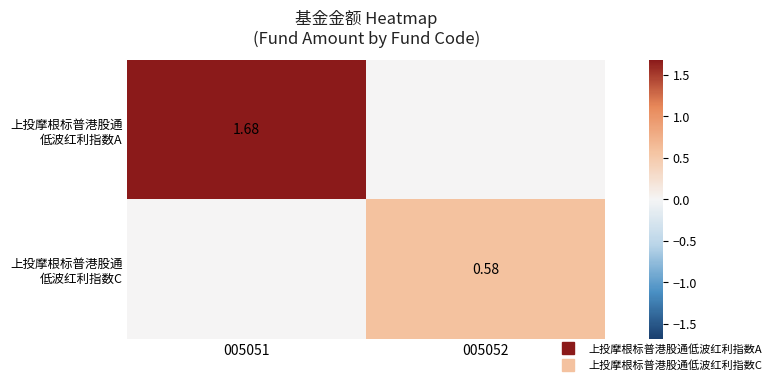

What is the difference between the highest and lowest values at 005052?

0.6